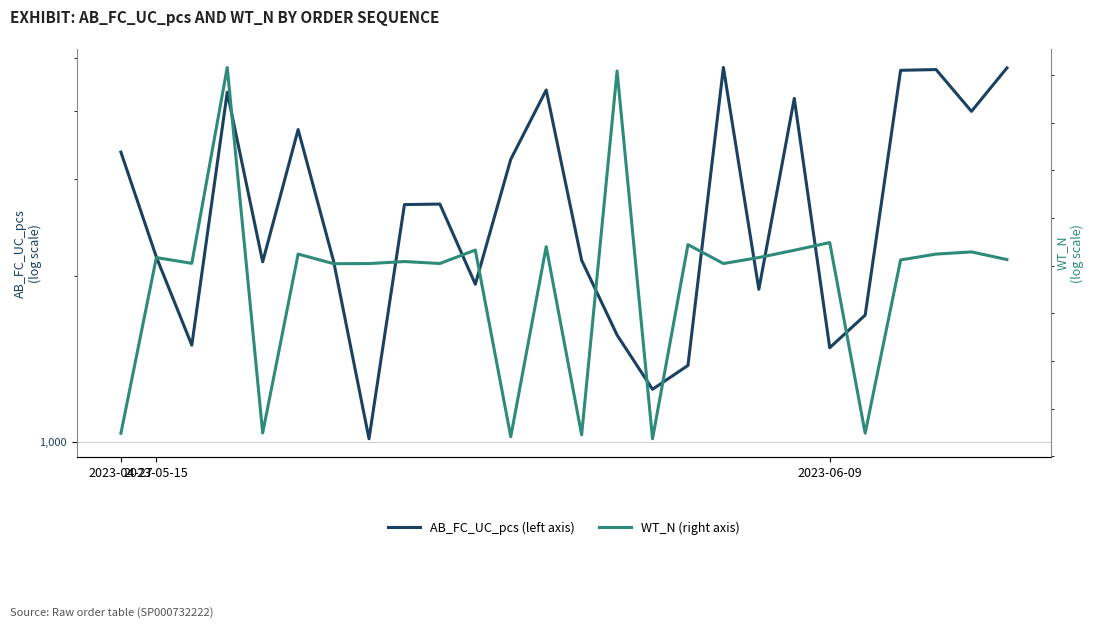

At how many categories does at least one series exceed 14500612?

26